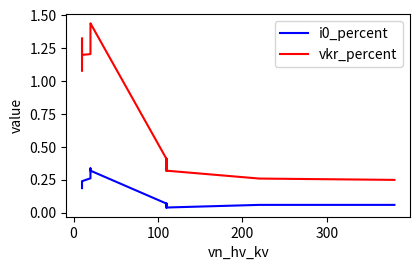

List the series in order of their overall mean, highest first.

vkr_percent, i0_percent